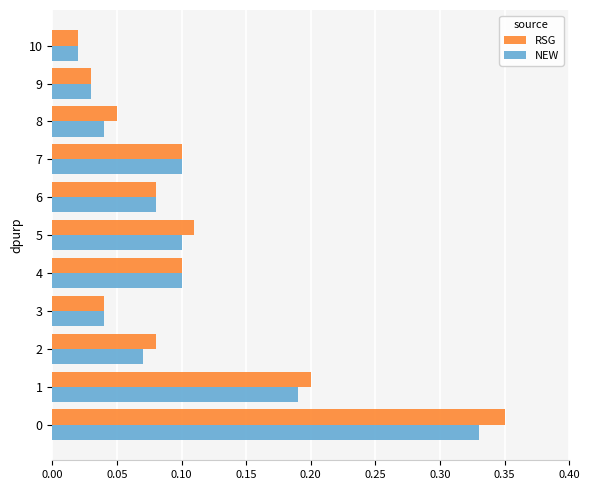

What are all the series names shown in the legend?

RSG, NEW